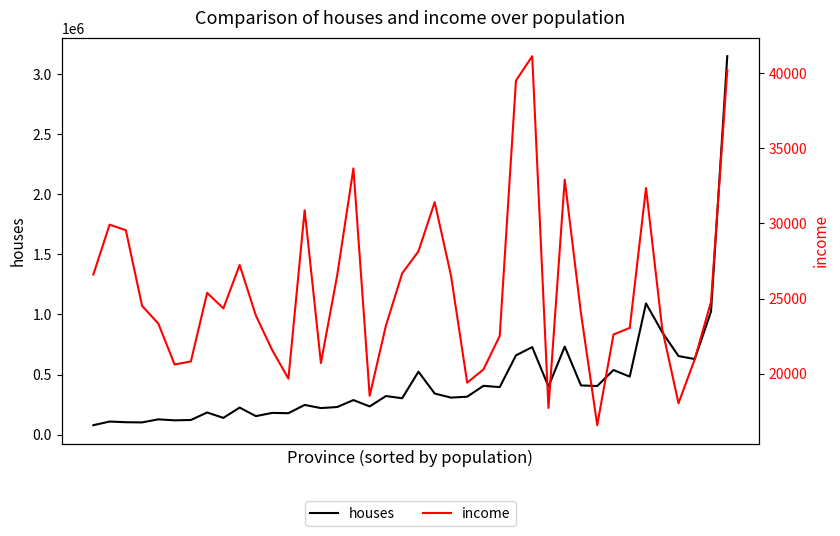

List the series in order of their overall mean, highest first.

houses, income